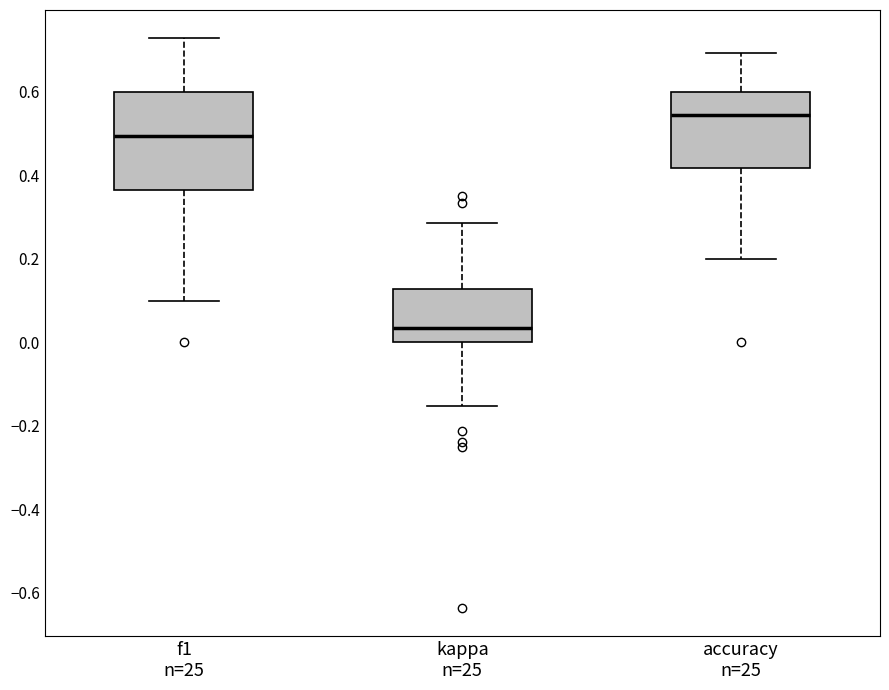

Reading left to right, read every box against the y-axis: the position of its median line, the range the box covers, and the ends of its whiskers. The values are not printed on the chart, so give them approximately, as read against the axis.

f1 n=25: median 0.50, box 0.36 to 0.60, whiskers 0.10 to 0.72
kappa n=25: median 0.04, box 0.00 to 0.12, whiskers -0.16 to 0.28
accuracy n=25: median 0.54, box 0.42 to 0.60, whiskers 0.20 to 0.70